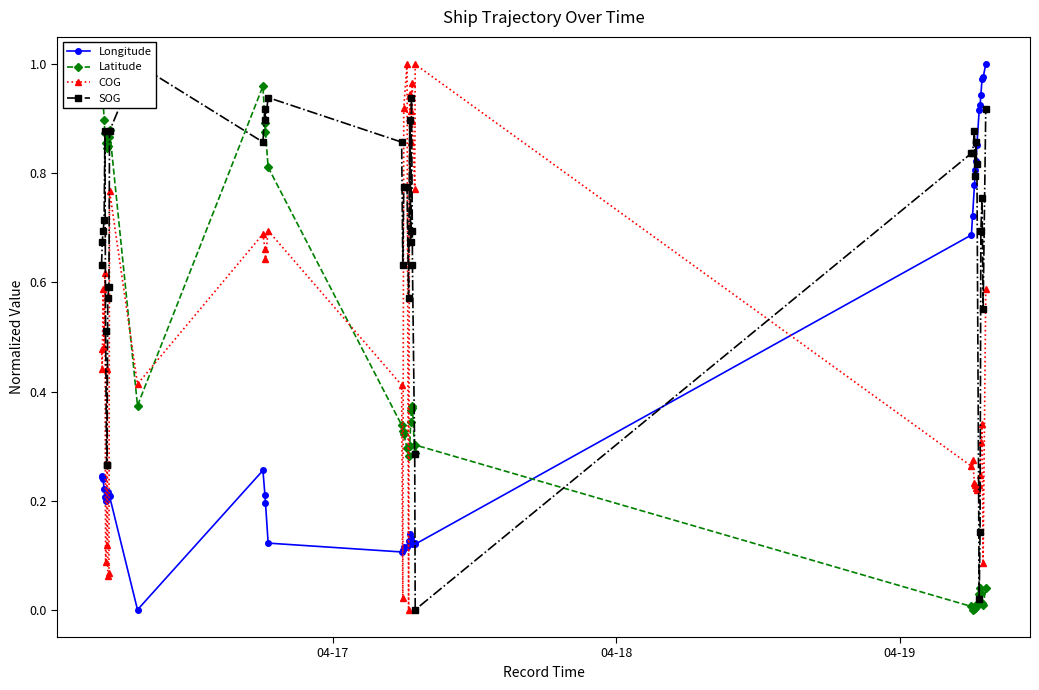

How many times do COG and Longitude cross each other?

9